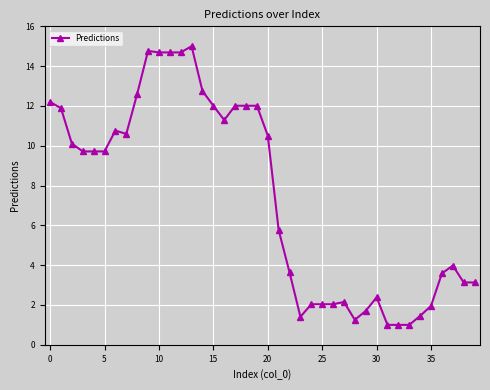

Does the chart have visible grid lines?

Yes